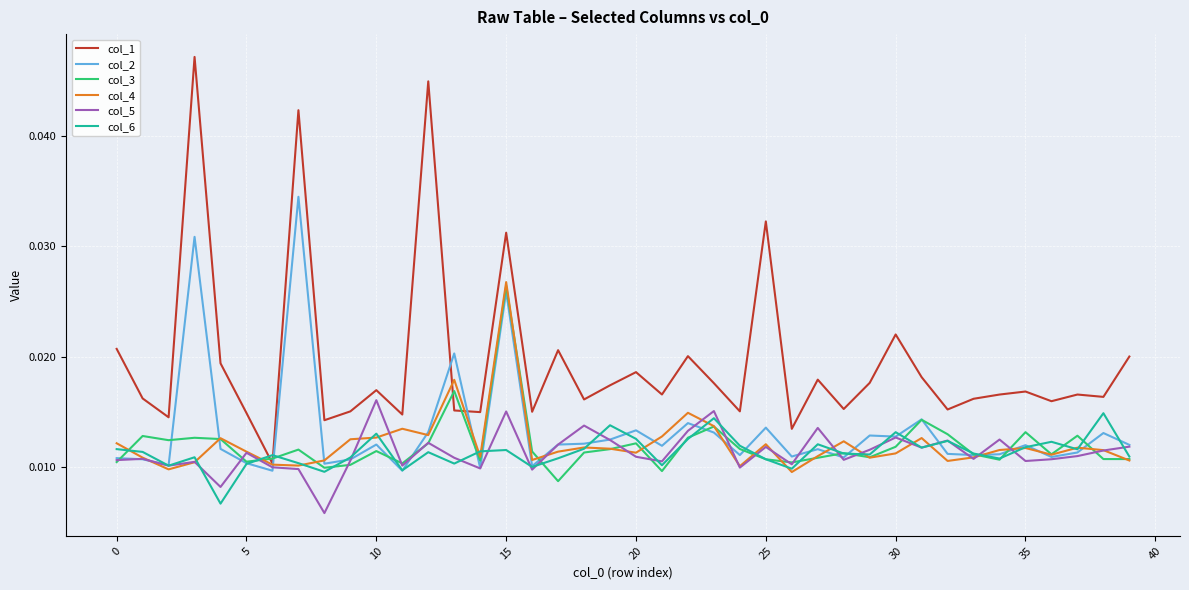

Count the number of categories in the chart.

40